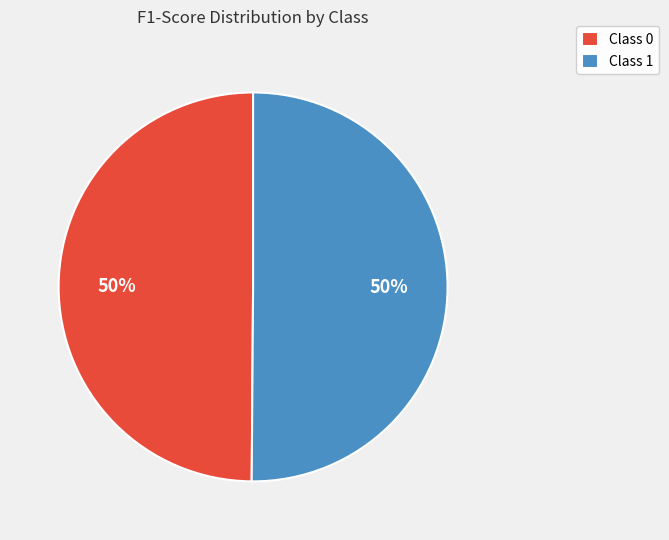

True or false: Class 1 accounts for 37% of the total.

False